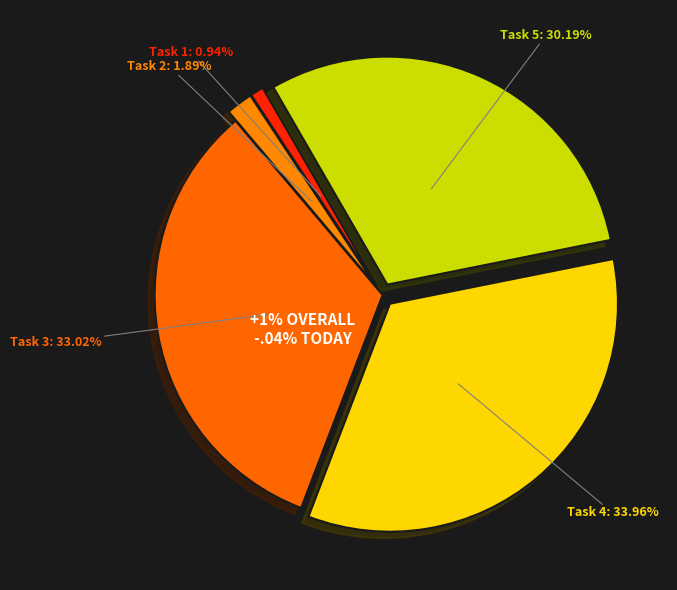

Approximately how many times larger is the value at Task 3 compared to Task 1?

35.0